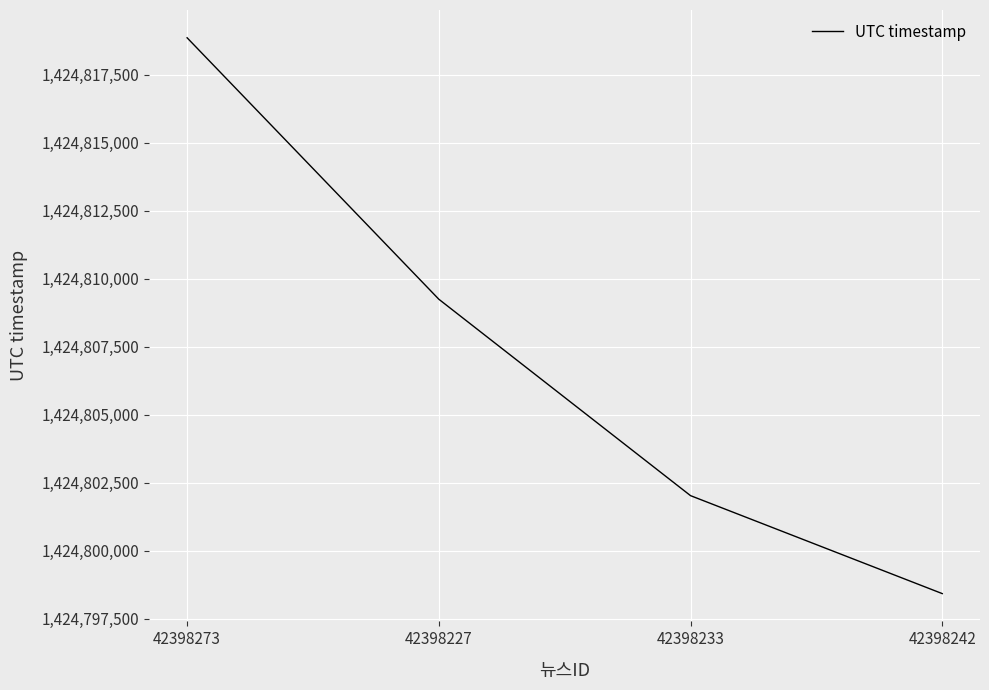

Between 42398242 and 42398273, which is larger?

42398273